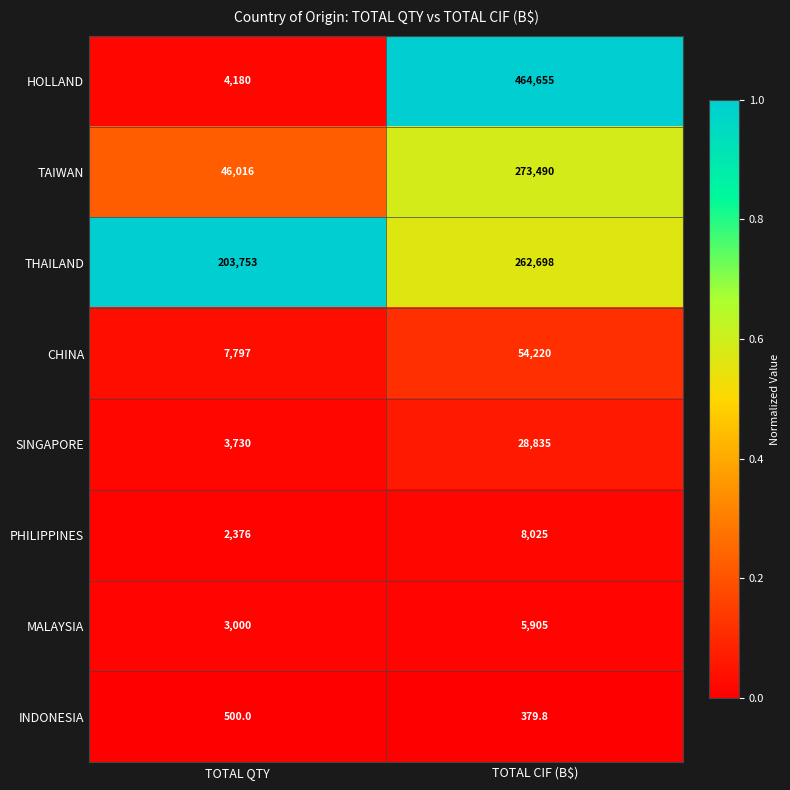

Reading left to right, transcribe all the data shown in this chart.

HOLLAND: TOTAL QTY=4180.0	TOTAL CIF (B$)=464655.0
TAIWAN: TOTAL QTY=46016.0	TOTAL CIF (B$)=273490.0
THAILAND: TOTAL QTY=203753.0	TOTAL CIF (B$)=262698.0
CHINA: TOTAL QTY=7797.0	TOTAL CIF (B$)=54220.0
SINGAPORE: TOTAL QTY=3730.0	TOTAL CIF (B$)=28835.0
PHILIPPINES: TOTAL QTY=2376.0	TOTAL CIF (B$)=8025.0
MALAYSIA: TOTAL QTY=3000.0	TOTAL CIF (B$)=5905.0
INDONESIA: TOTAL QTY=500.0	TOTAL CIF (B$)=379.8